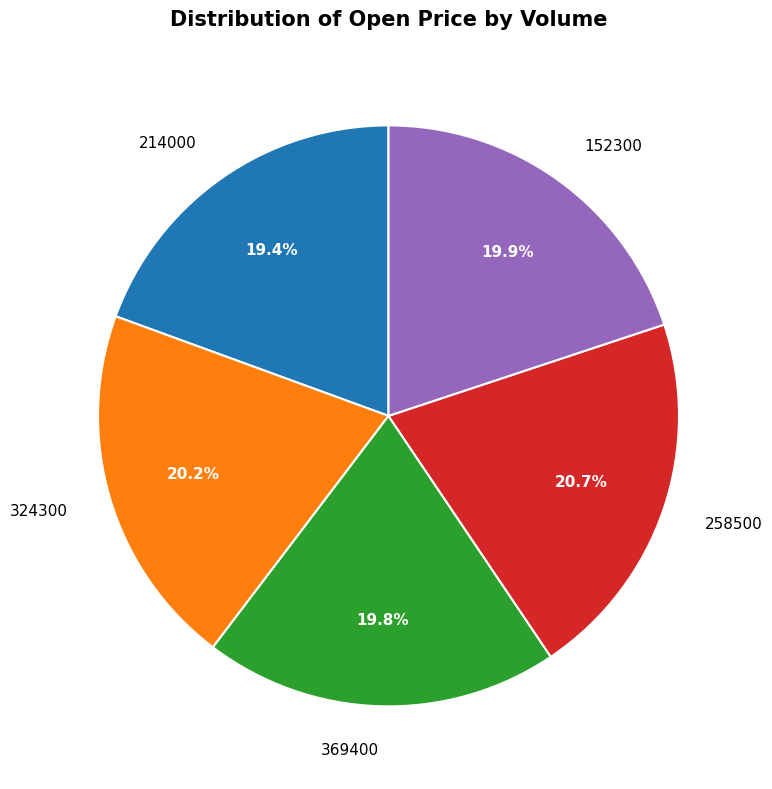

To the nearest percent, what is the average slice percentage?

20%